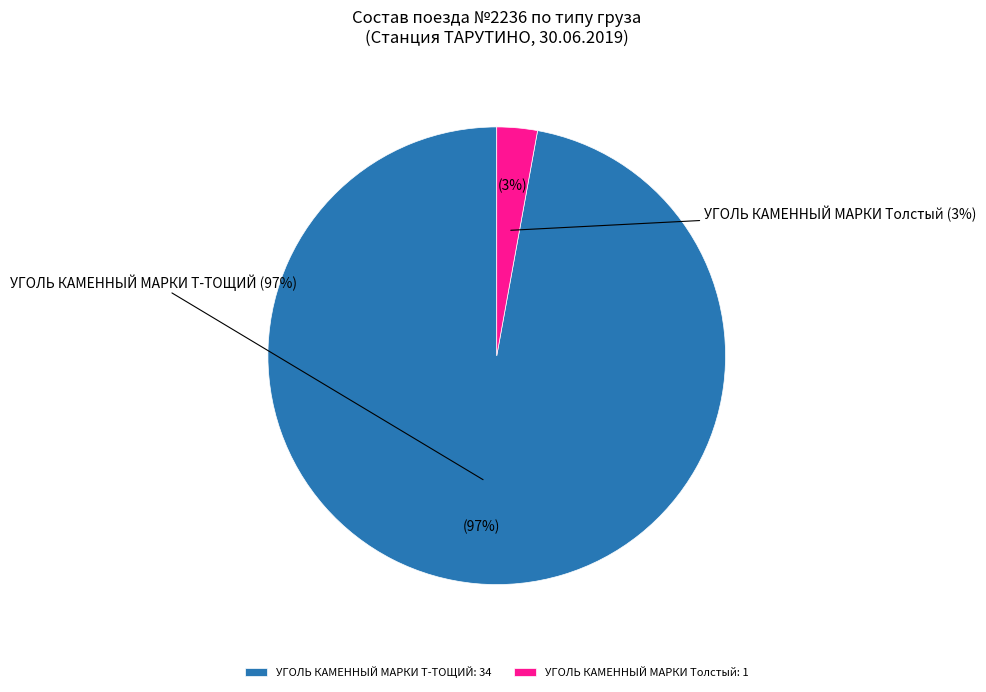

What percentage is the УГОЛЬ КАМЕННЫЙ МАРКИ Т-ТОЩИЙ slice, to the nearest percent?

97%